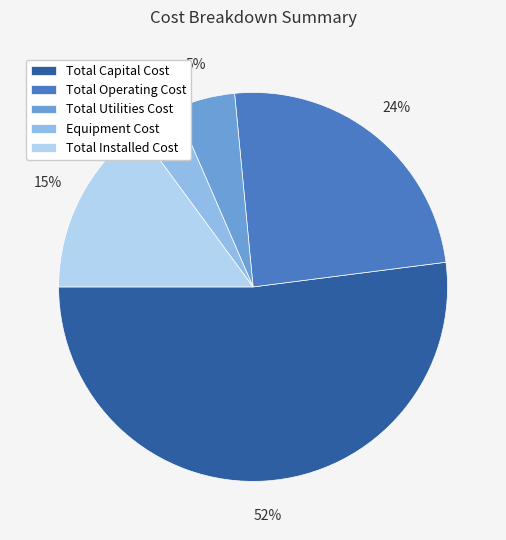

To the nearest percent, what is the combined percentage of Total Installed Cost and Total Utilities Cost?

20%